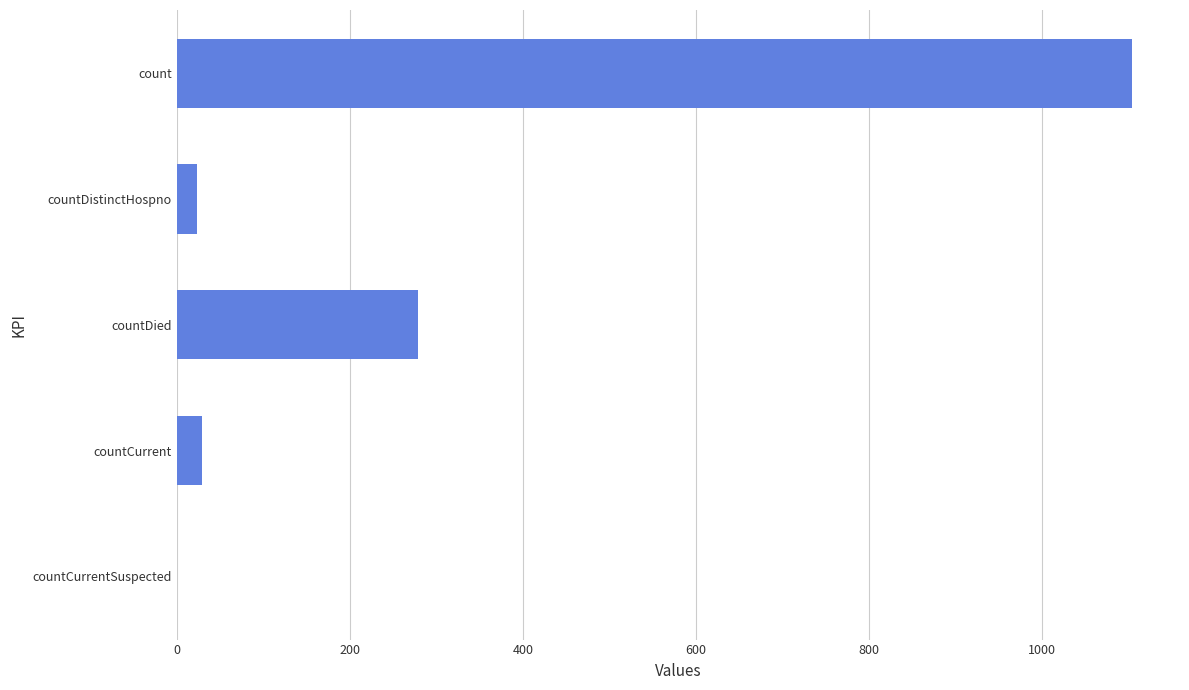

Is it true that the value at count is 1104?

True